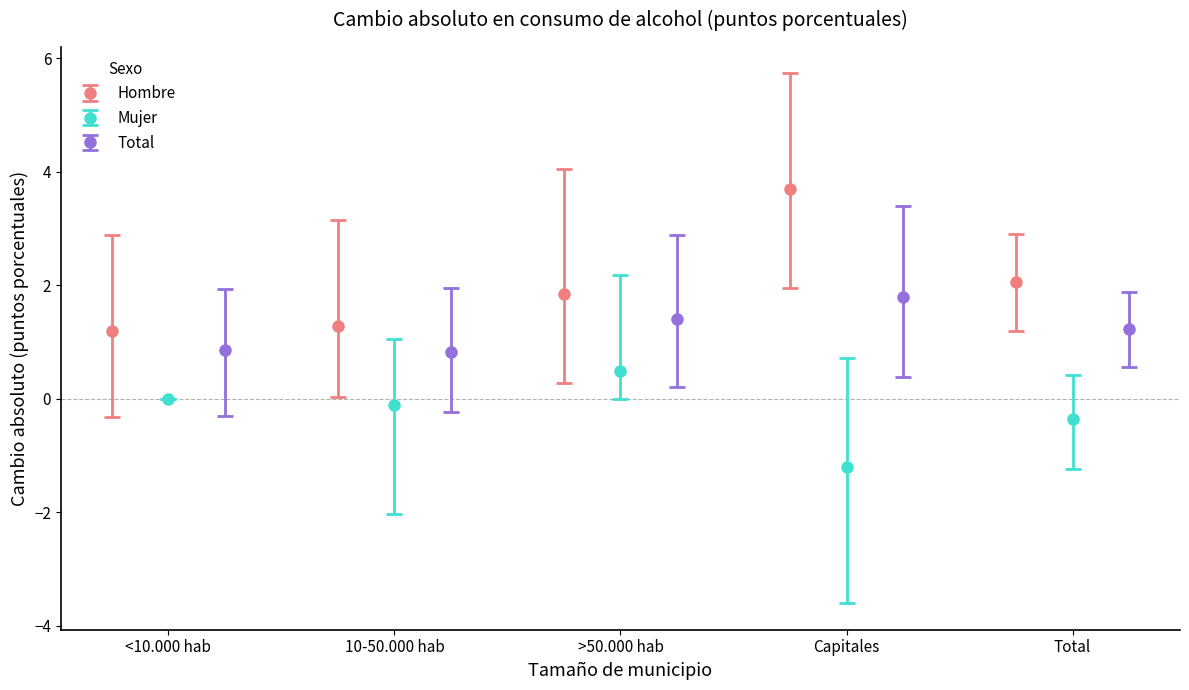

How many interior local peaks does the Total series have?

1